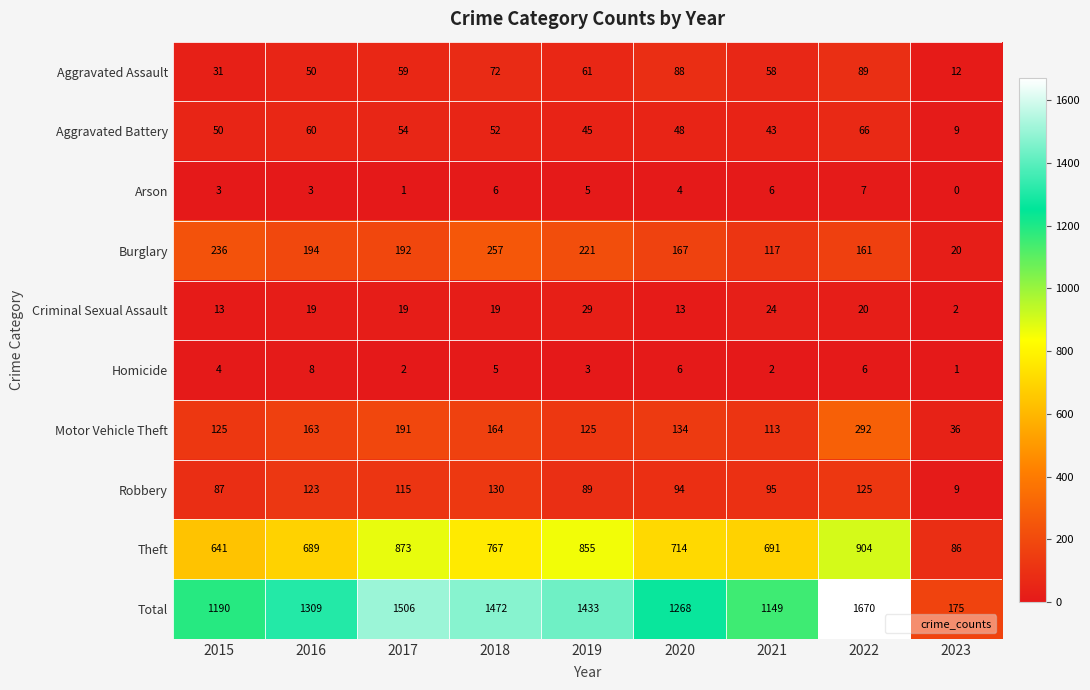

The Motor Vehicle Theft series shows 69 at 2021. True or false?

False